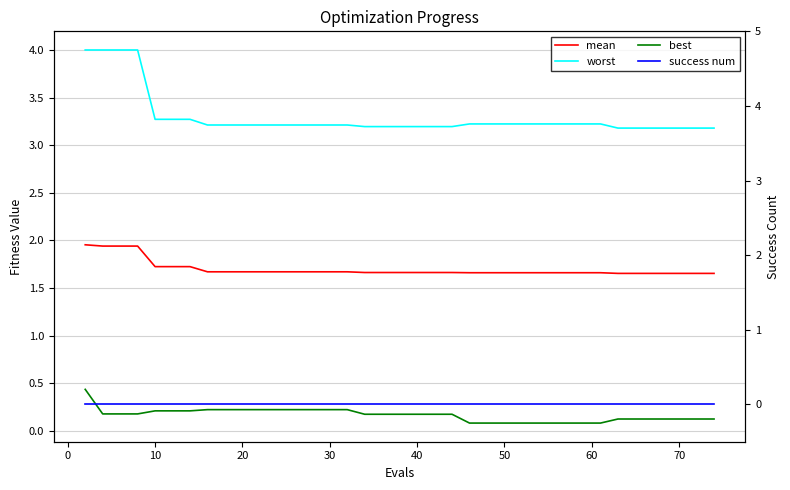

What is the label of the 30th point from the right?

10